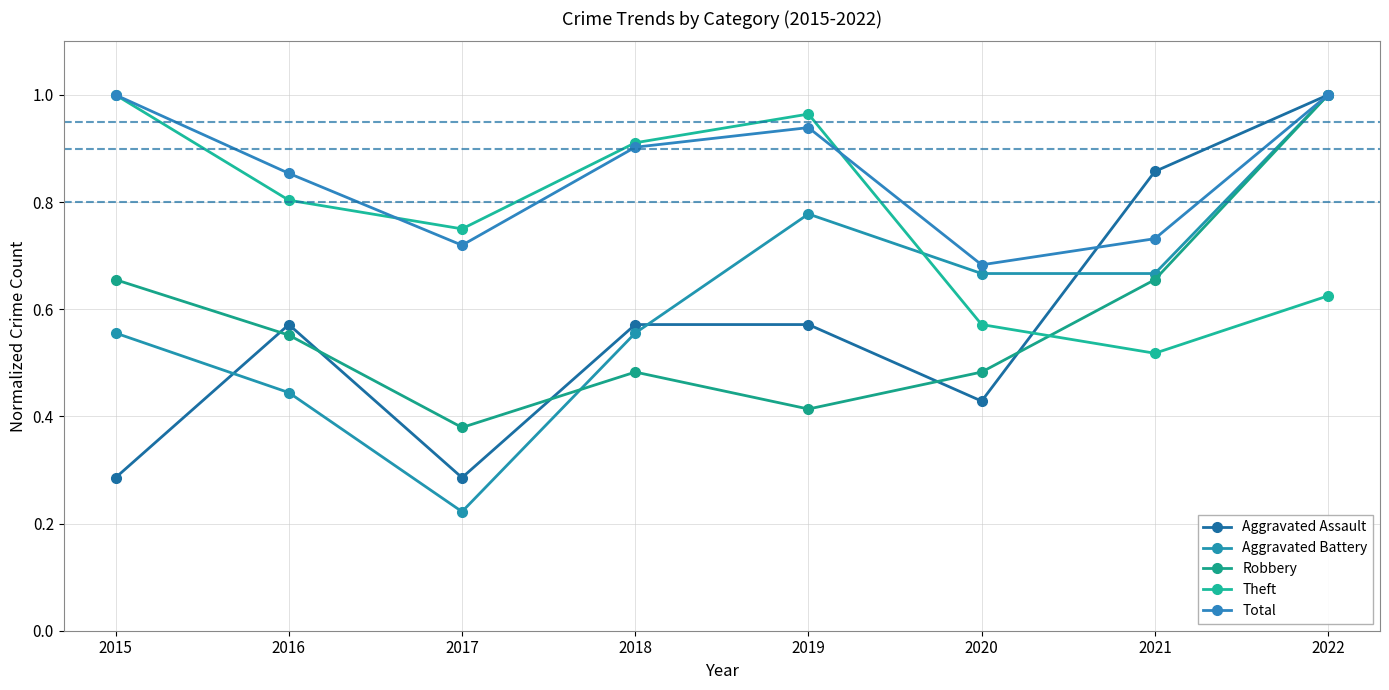

The Theft series shows 0.8 at 2016. True or false?

True